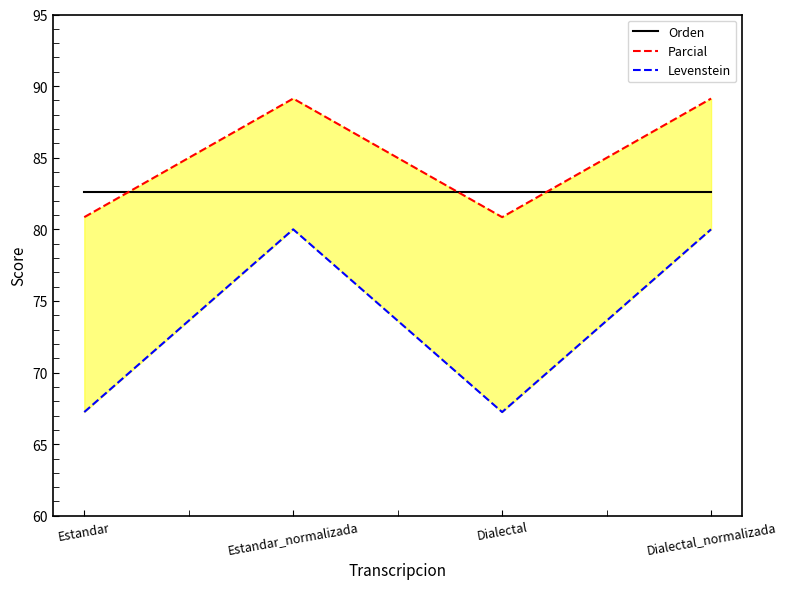

What is the label of the 2nd point from the right?

Dialectal